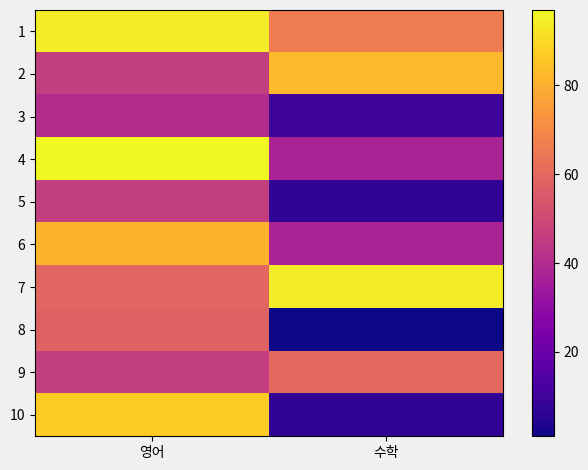

What is the difference between the highest and lowest values at 수학?

93